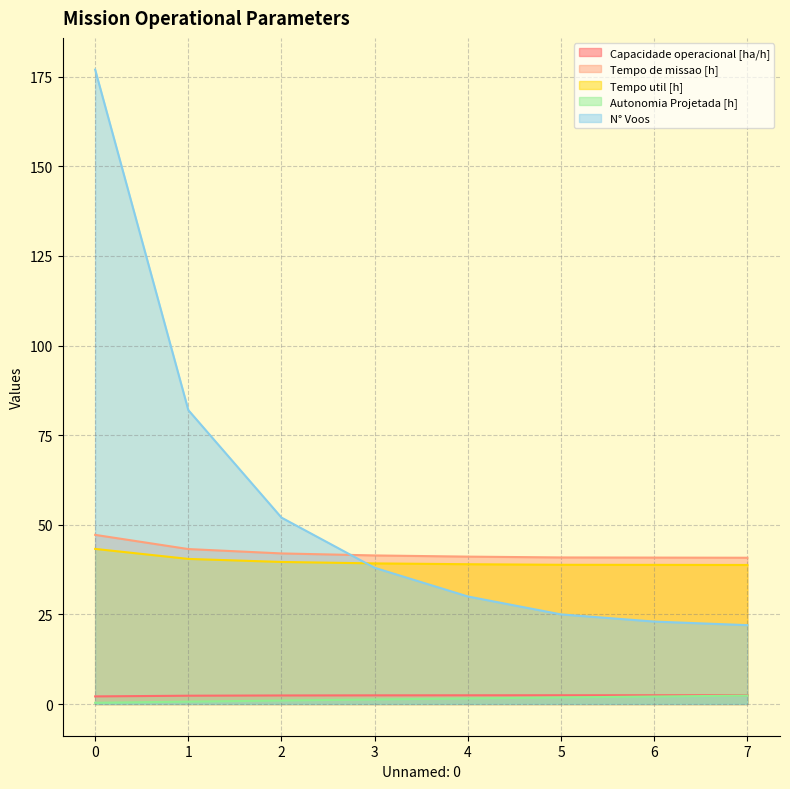

What is the spread (max minus min) of values at 6?

38.8